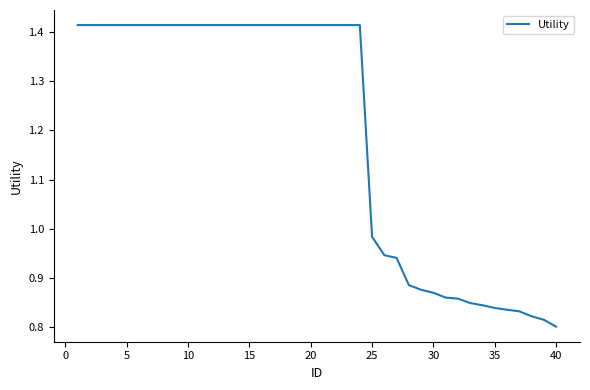

What is the difference between the maximum and minimum values?

0.6